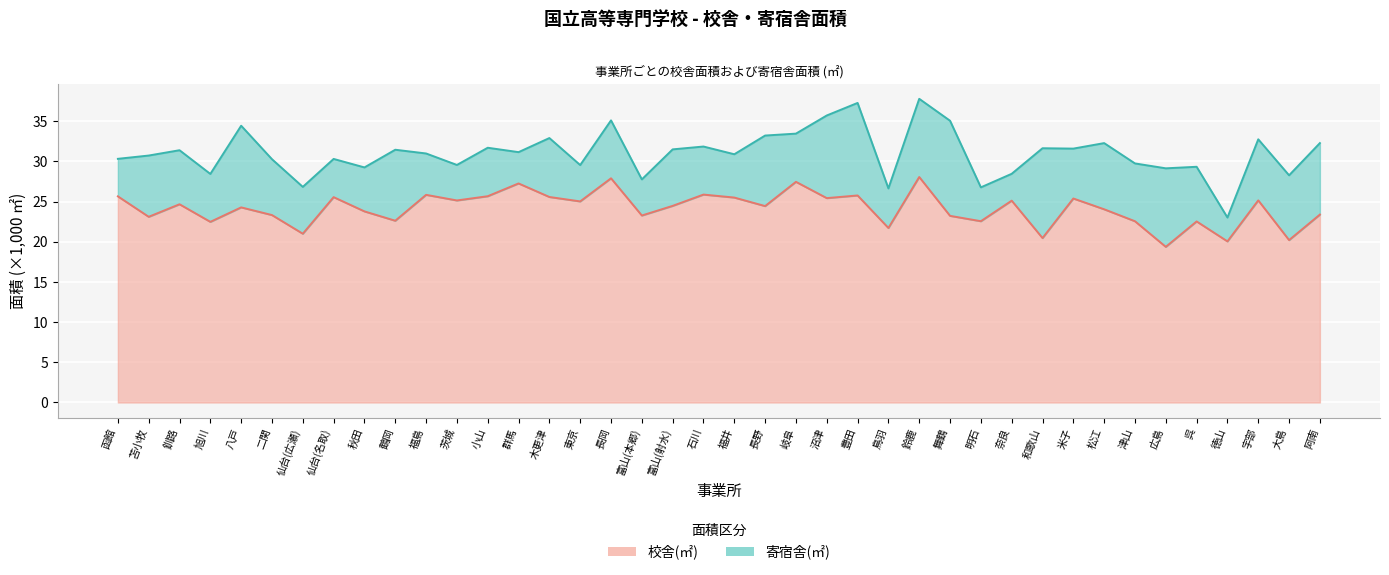

Reading left to right, extract all data points from this chart.

25.6	23.1	24.7	22.5	24.3	23.3	21.0	25.5	23.8	22.6	25.8	25.1	25.7	27.2	25.6	25.0	27.9	23.3	24.5	25.9	25.5	24.4	27.4	25.4	25.8	21.7	28.1	23.2	22.6	25.1	20.5	25.4	24.0	22.5	19.4	22.5	20.0	25.1	20.2	23.4